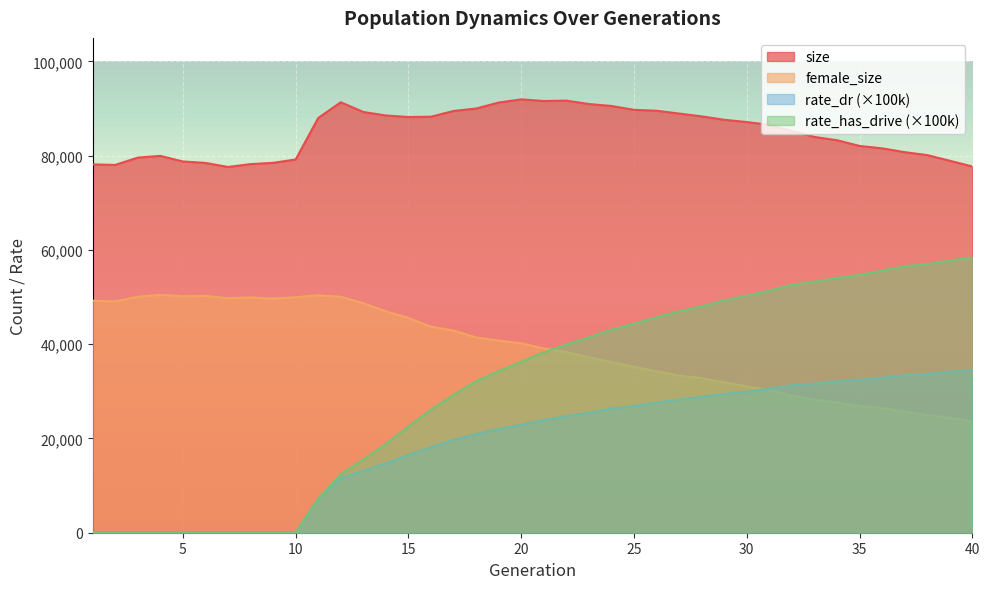

How many distinct data groups are displayed?

4